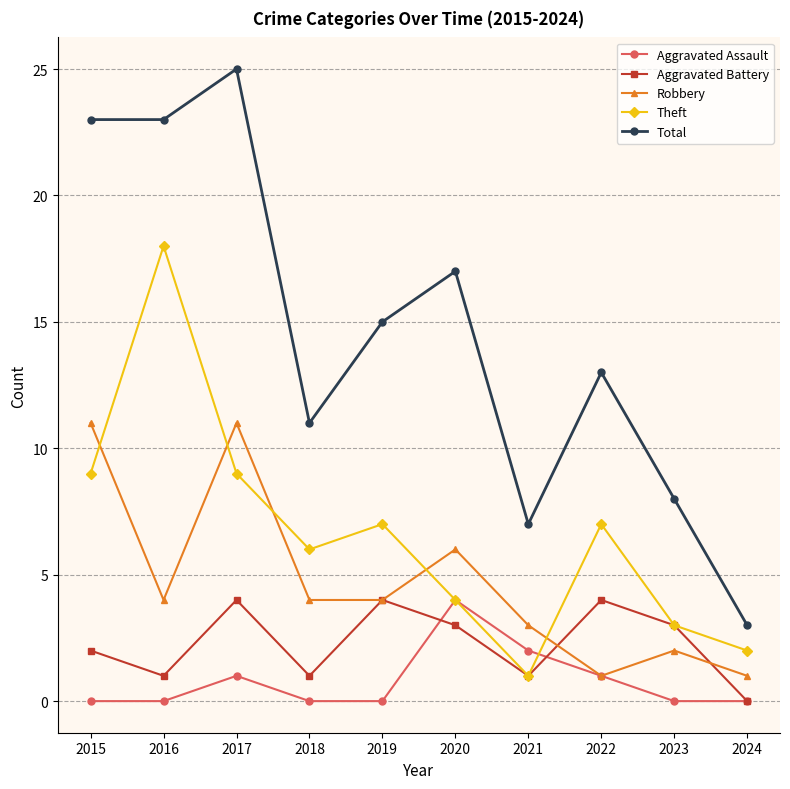

What is the minimum value for Theft?

1